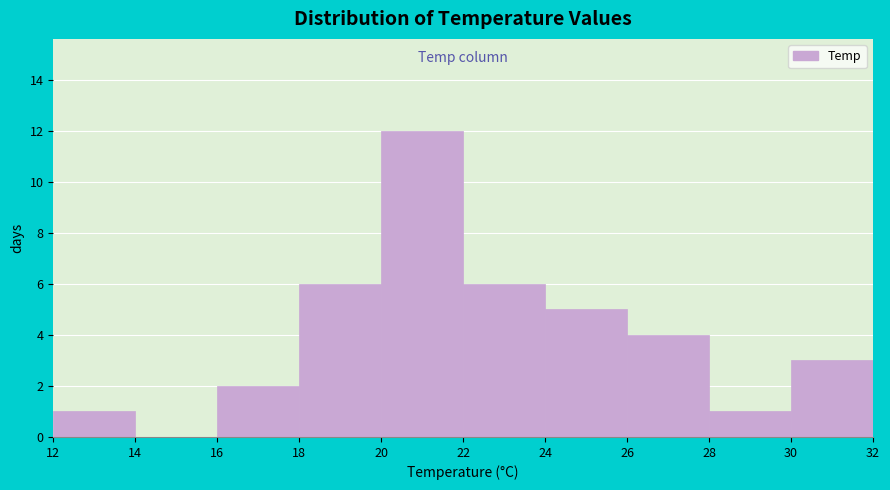

How tall is the bar that spans 20 to 22 on the x-axis? The values are not printed on the chart, so give them approximately, as read against the axis.

12